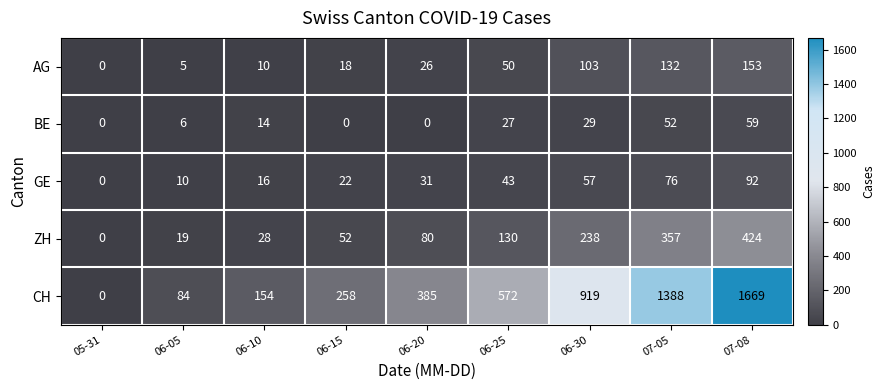

What is the greatest value displayed?

1669